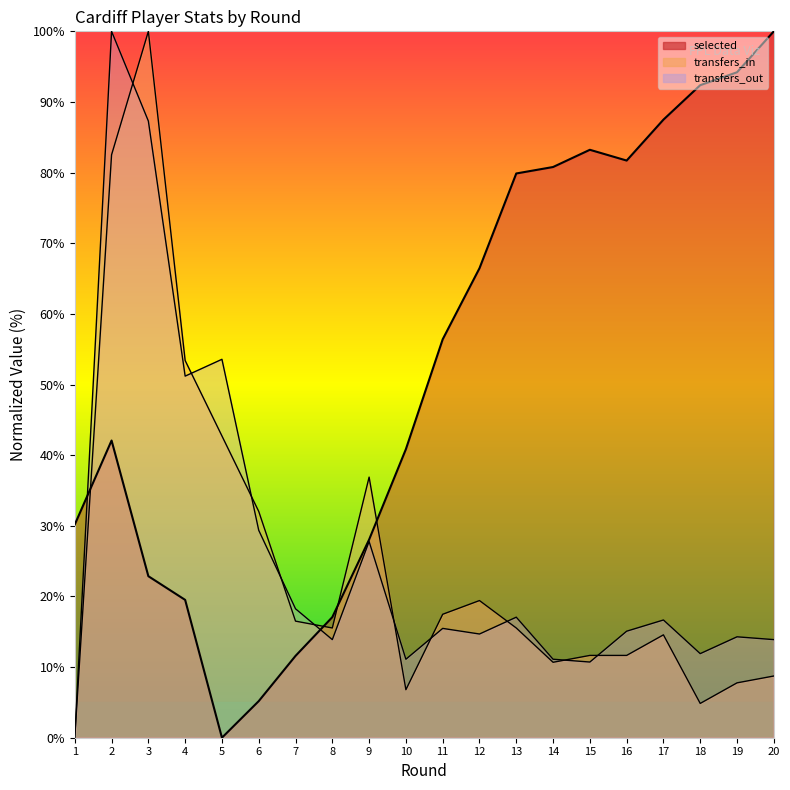

What is the average value of the transfers_out series?

26.7